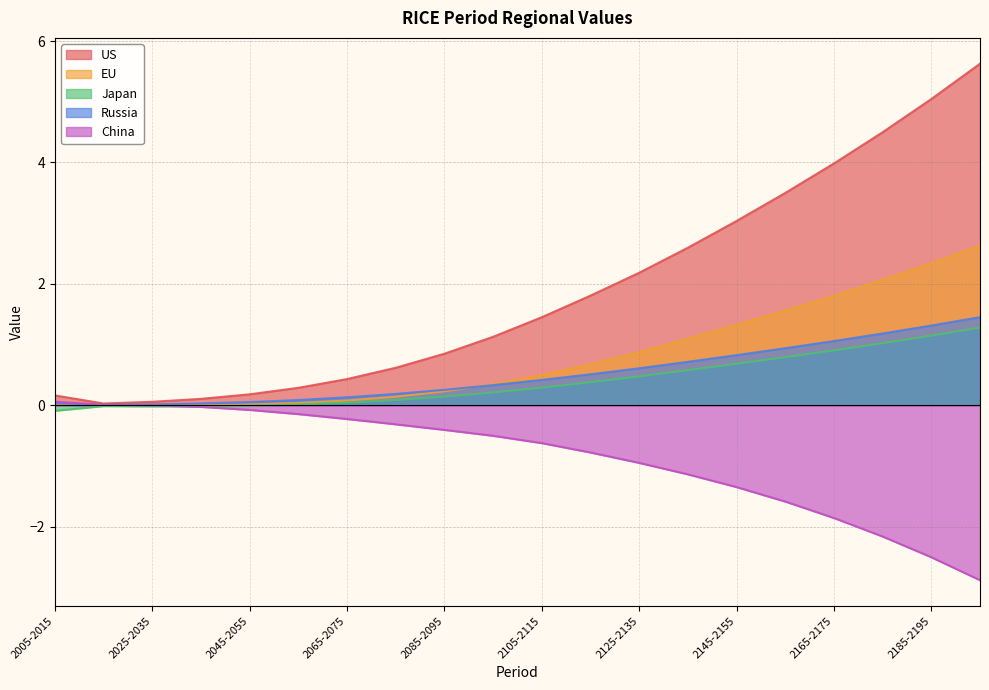

What is the greatest value displayed?

5.6